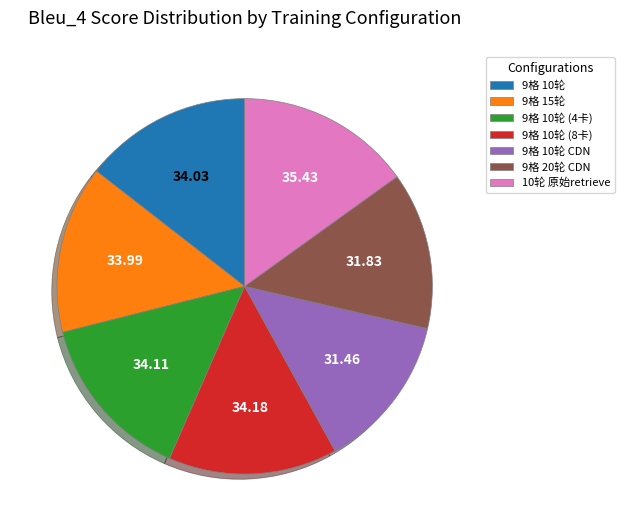

Which category has the biggest portion of the pie?

10轮 原始retrieve